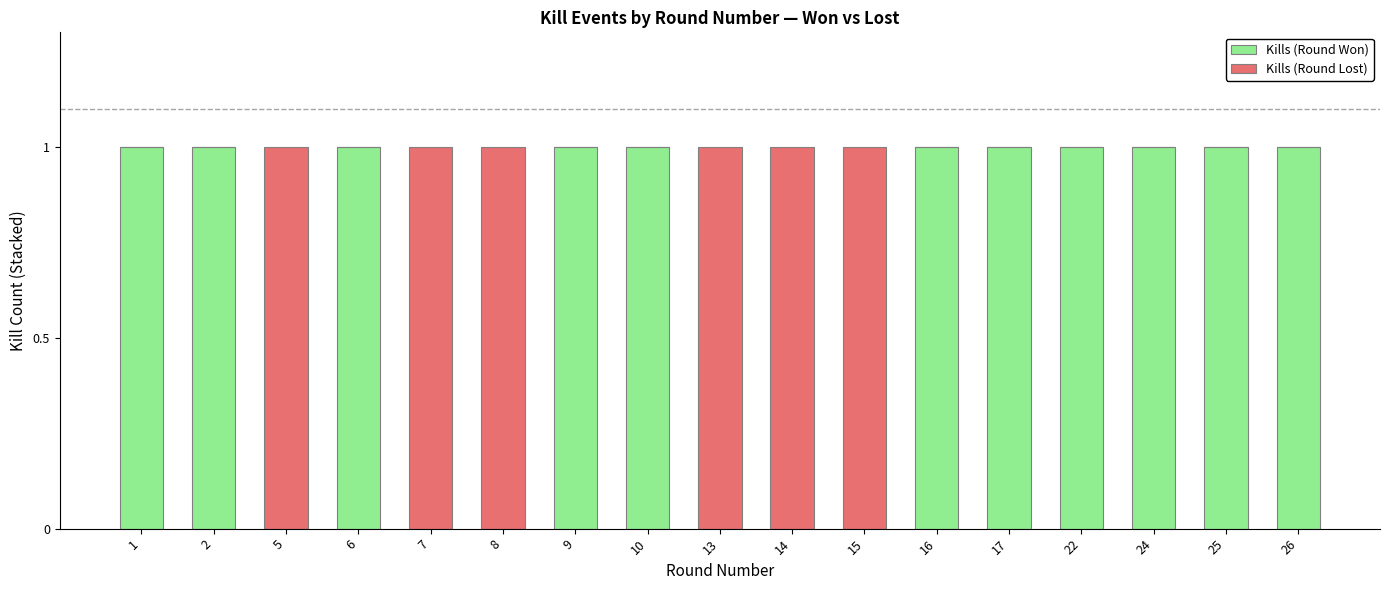

The value of Kills (Round Won) at 1 is 0. True or false?

False